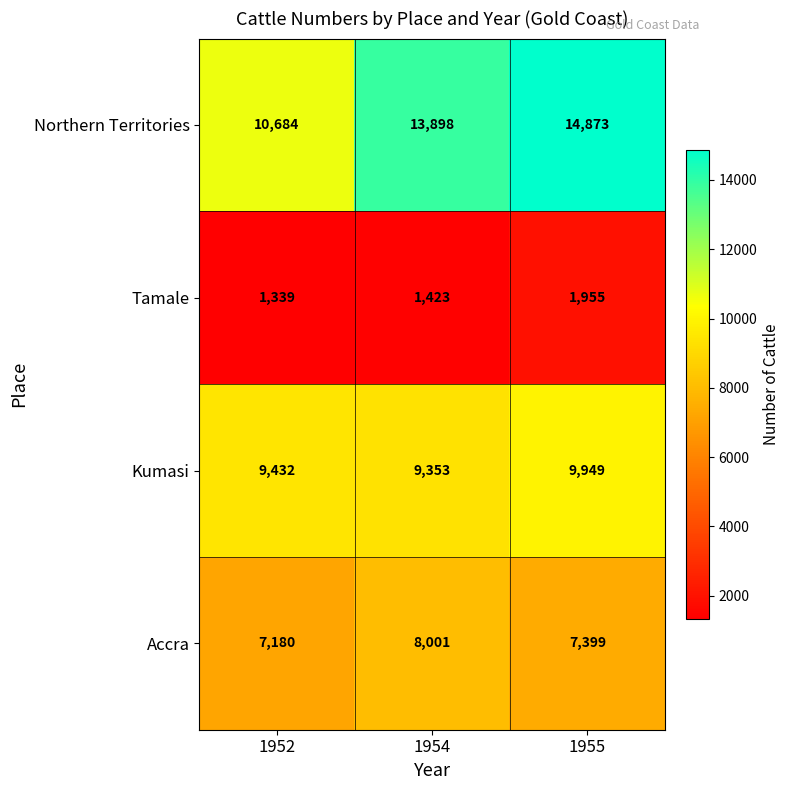

At which category is the sum across all series the highest?

1955